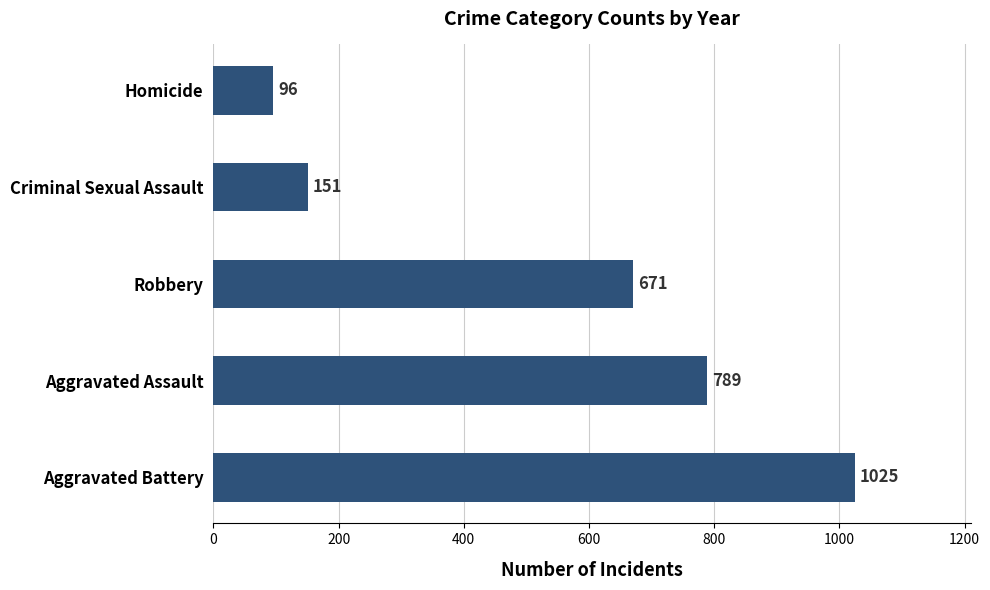

What is the smallest value displayed?

96